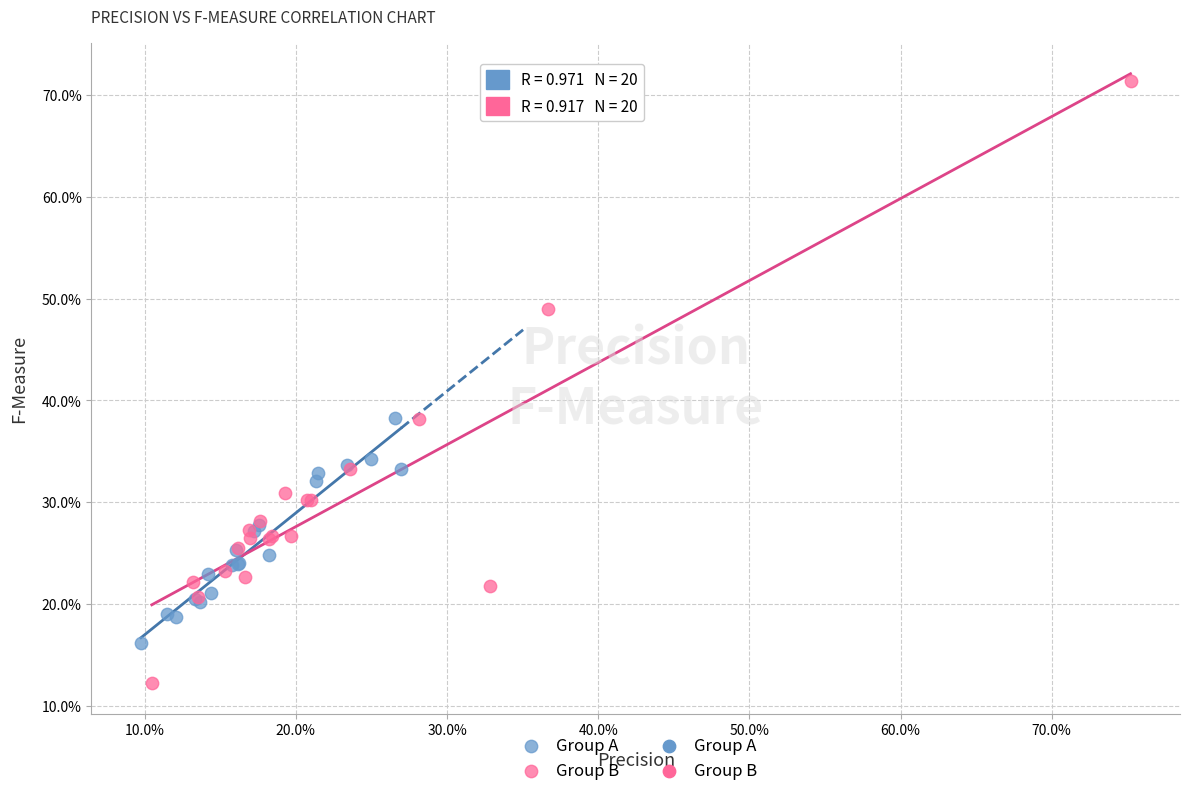

Which series contains the highest Y value?

Group B